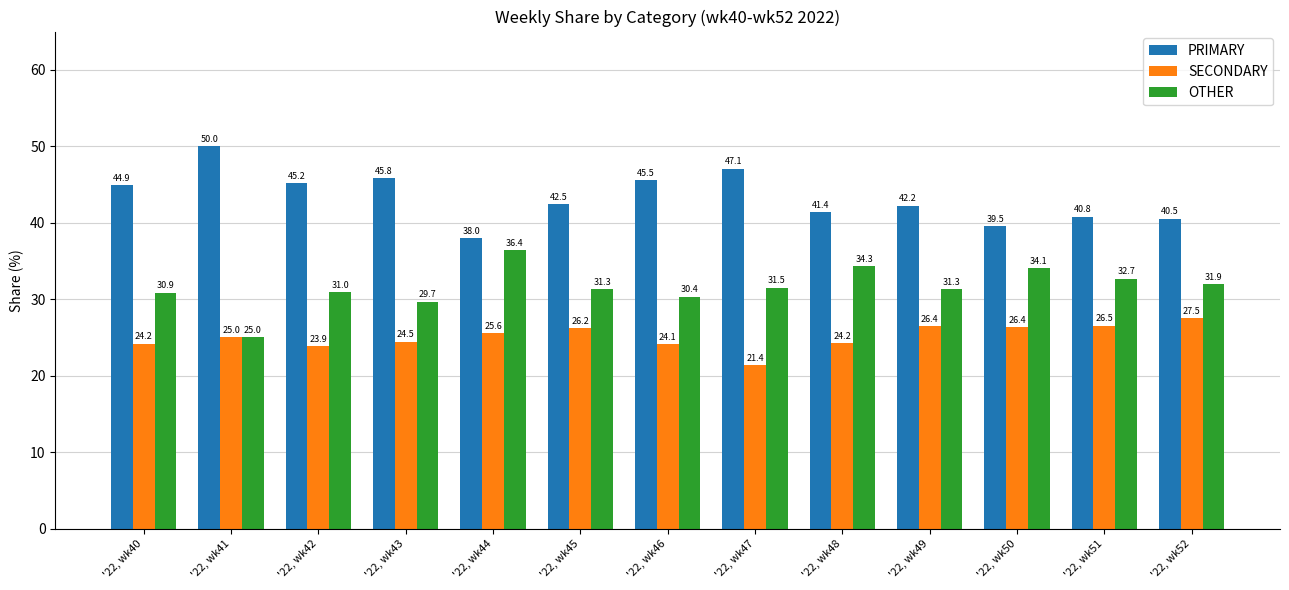

How many bars are there in each group?

3